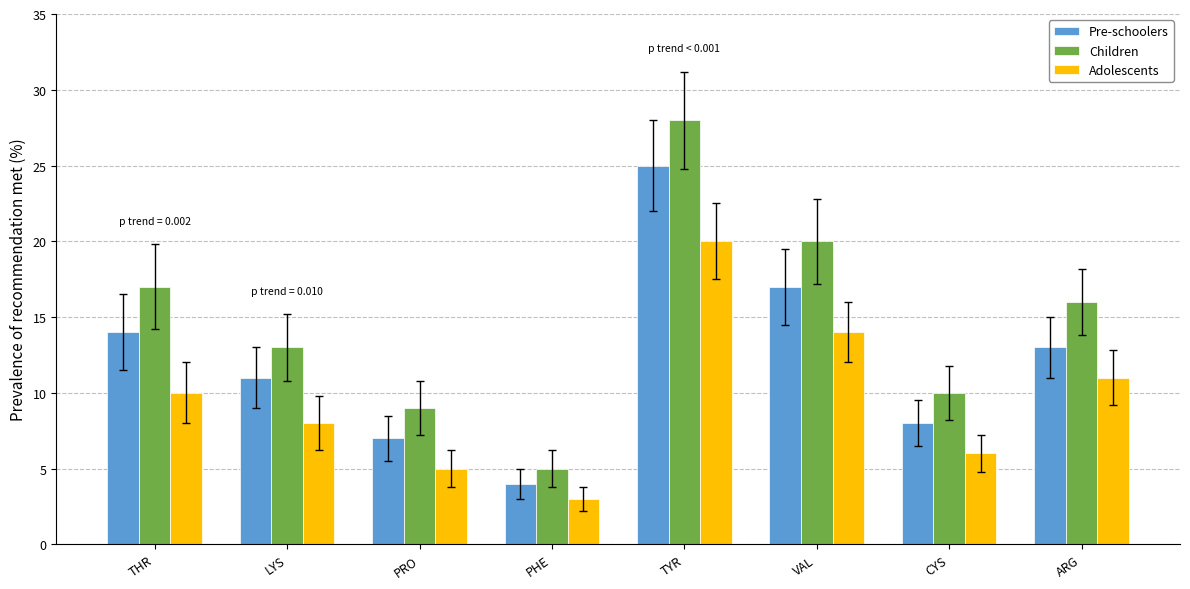

Is the value of Adolescents at THR greater than the value of Children at ARG?

No